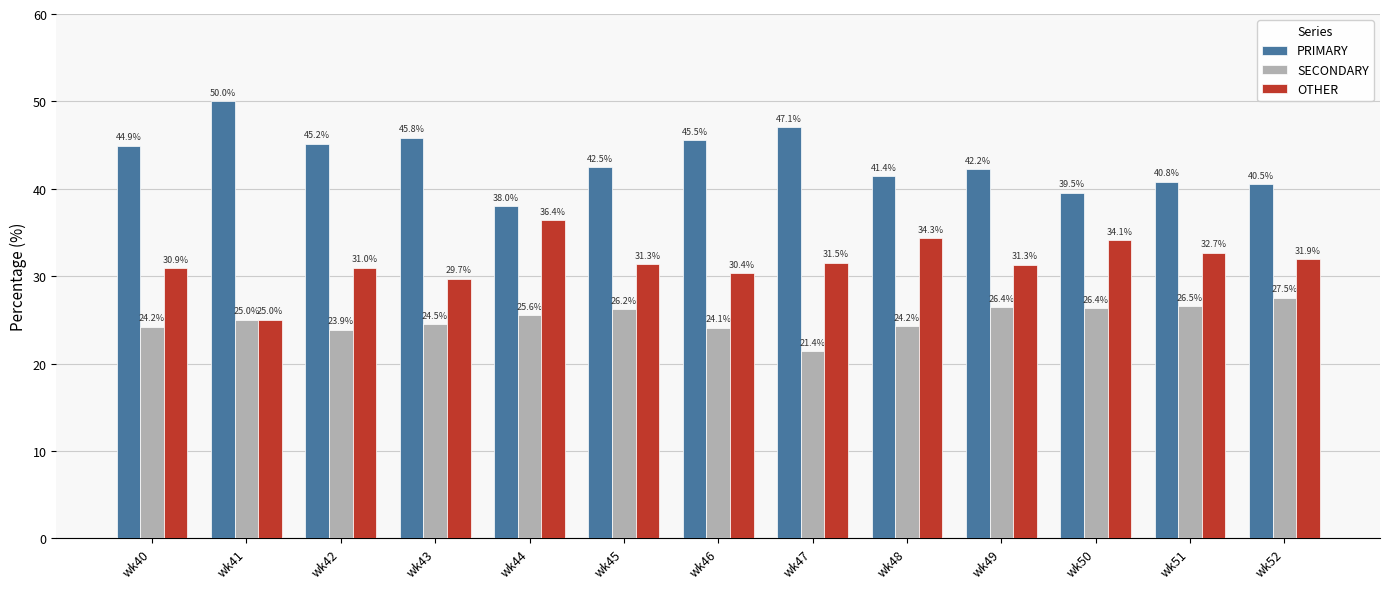

At how many categories does at least one series exceed 26?

13